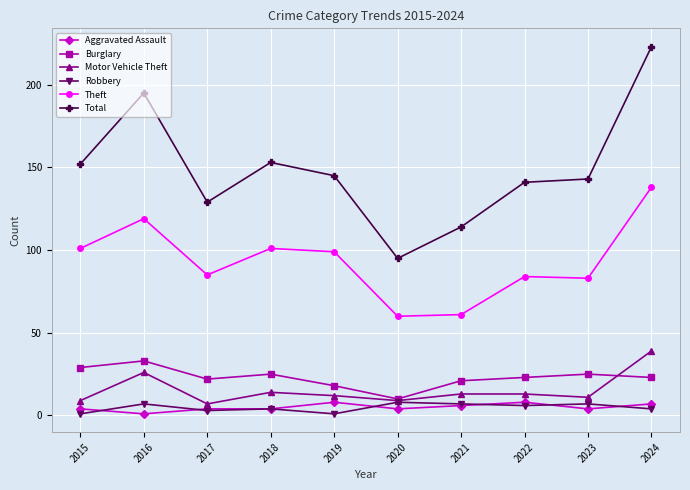

What is the minimum value for Theft?

60